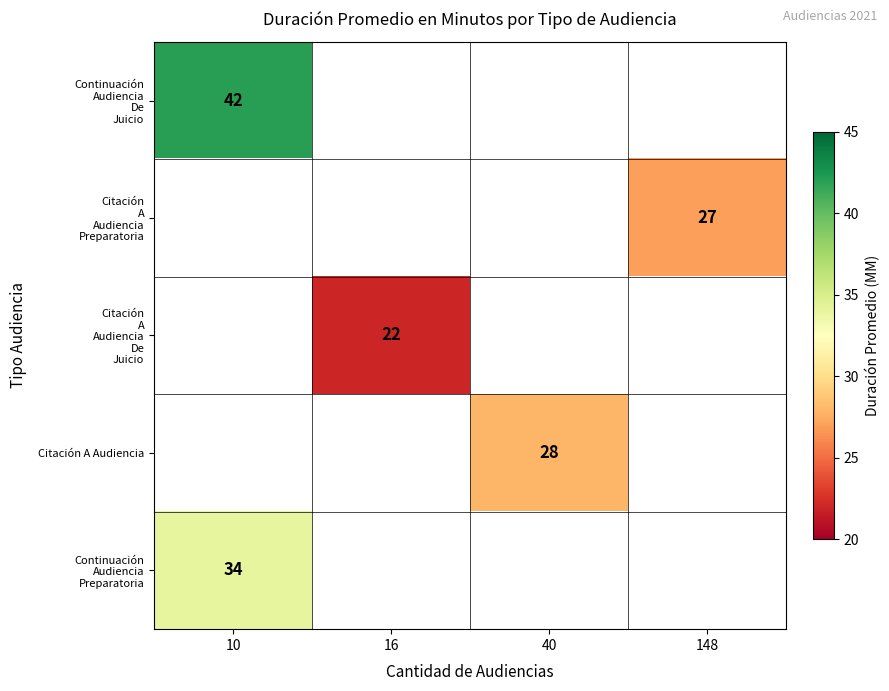

The value of Citación A Audiencia at 40 is 6. True or false?

False